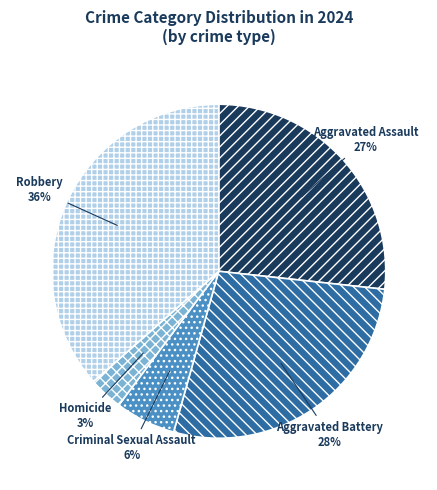

Count the number of slices in the pie.

5